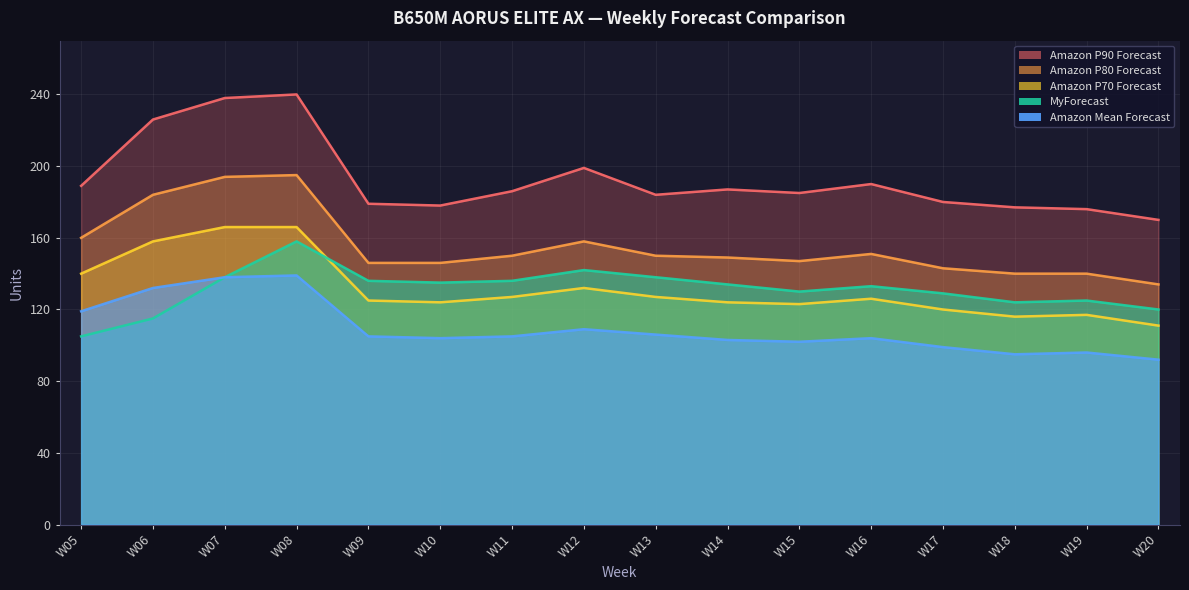

At how many categories does at least one series exceed 190?

4